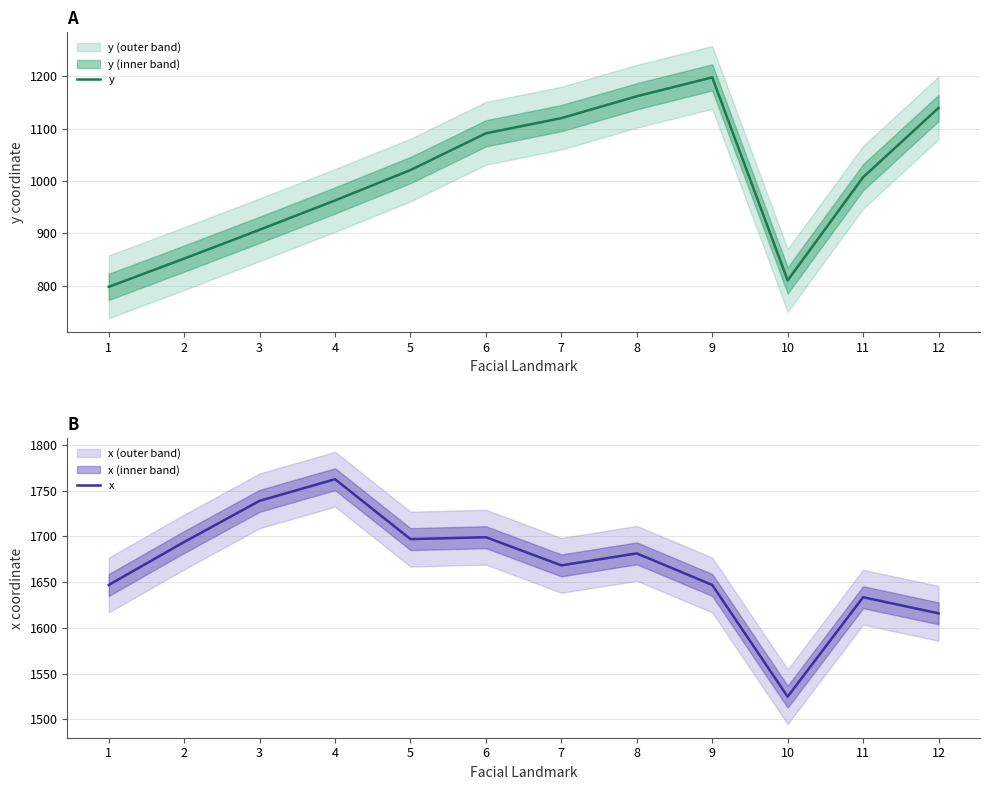

What is the difference between the y values at 2 and 11?

155.3